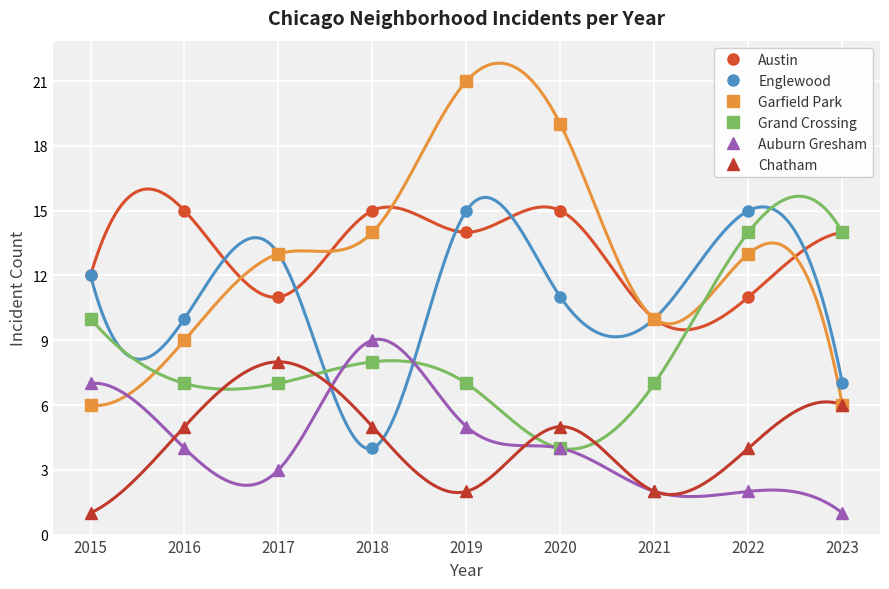

The value of Garfield Park at 2020 is 11. True or false?

False